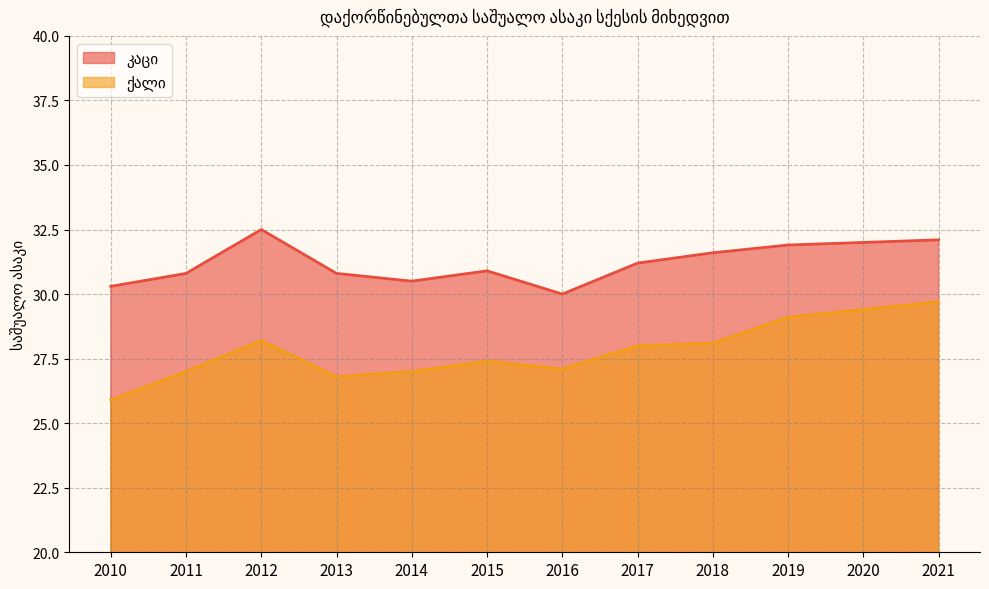

What is the sum of all ქალი values?

333.7